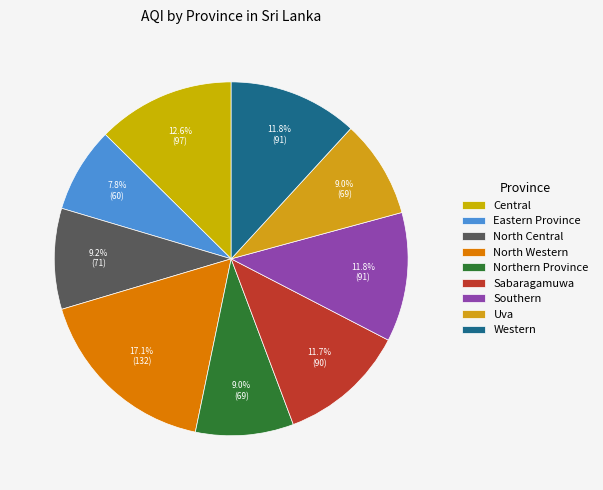

What portion of the pie excludes North Central?

90.8%